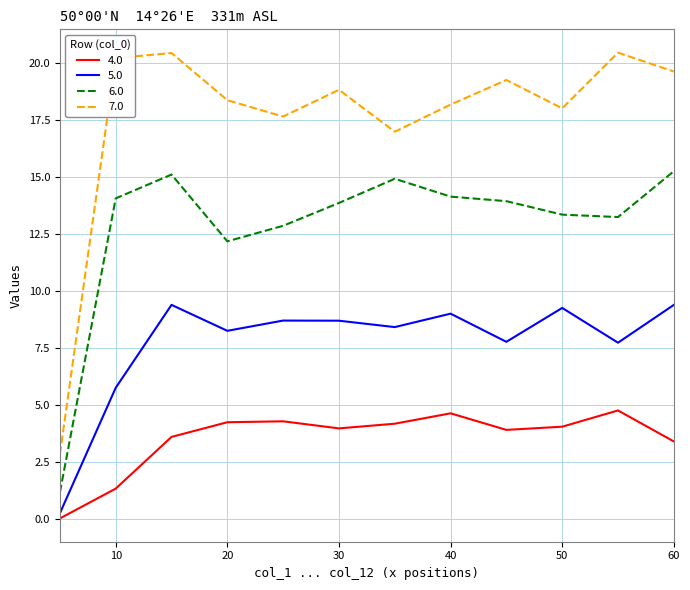

Rank the series by their average value, from highest to lowest.

7.0, 6.0, 5.0, 4.0